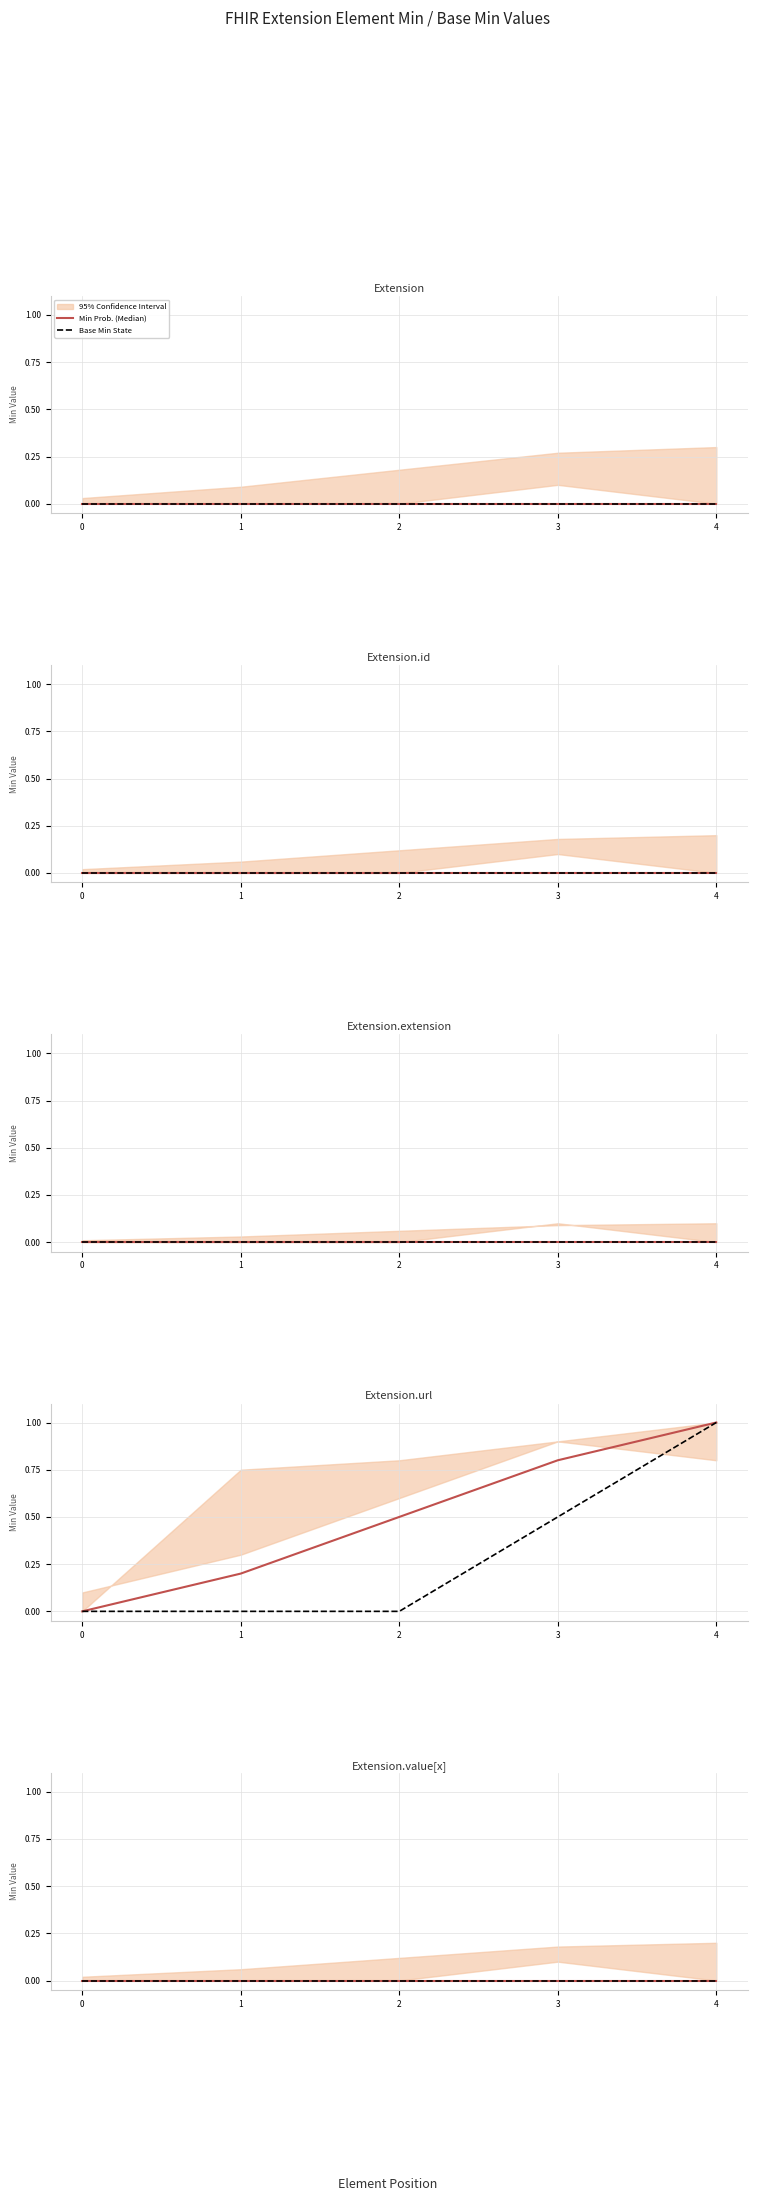

Which series changed the most between Extension.id and Extension.url?

Min